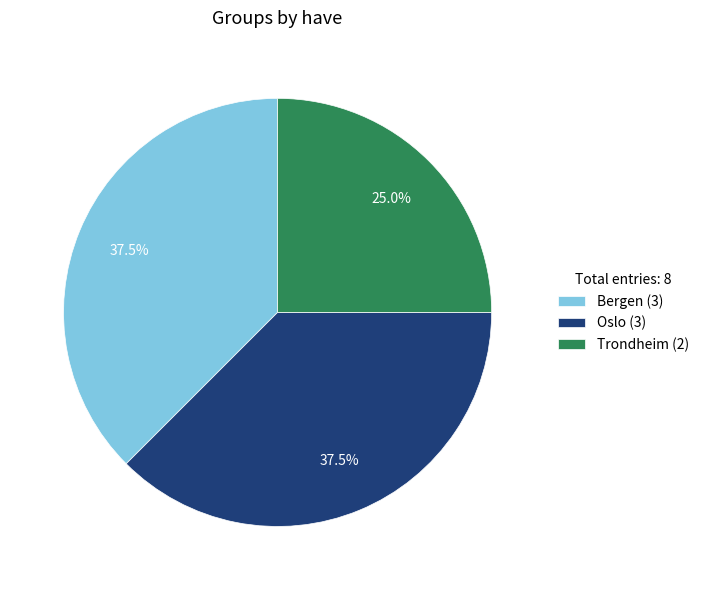

Combined, what portion of the pie is Oslo (3) and Bergen (3)?

75.0%